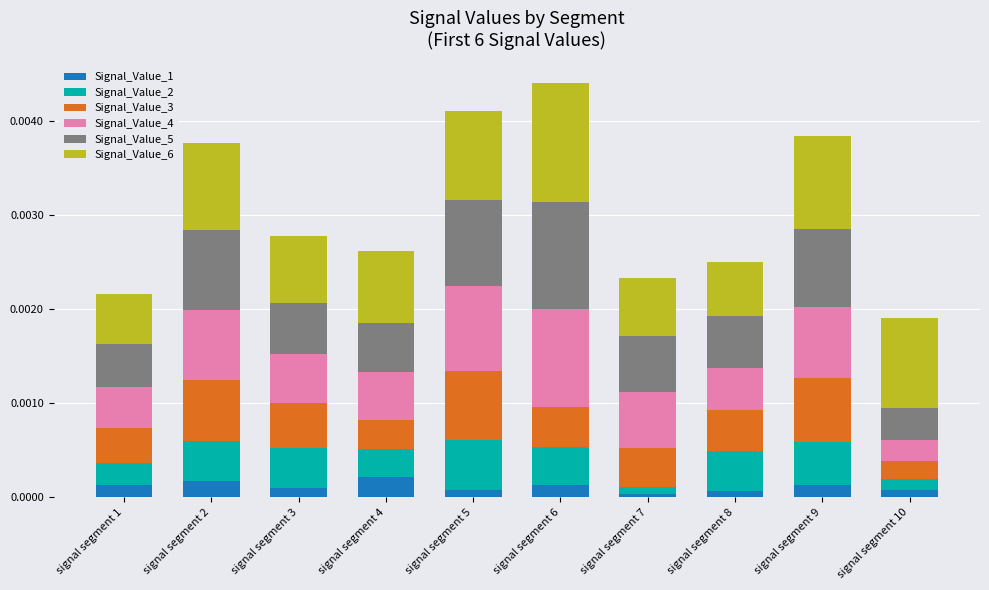

The value of Signal_Value_1 at signal segment 5 is 0.0. True or false?

True